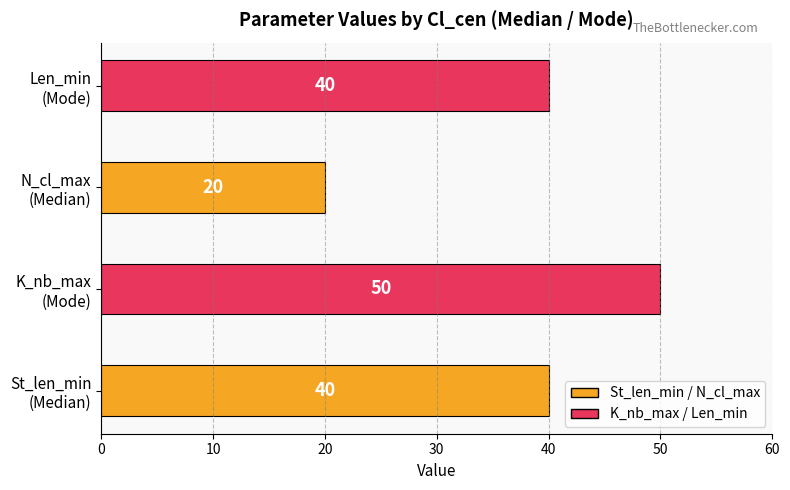

How many values are between 40 and 50?

3